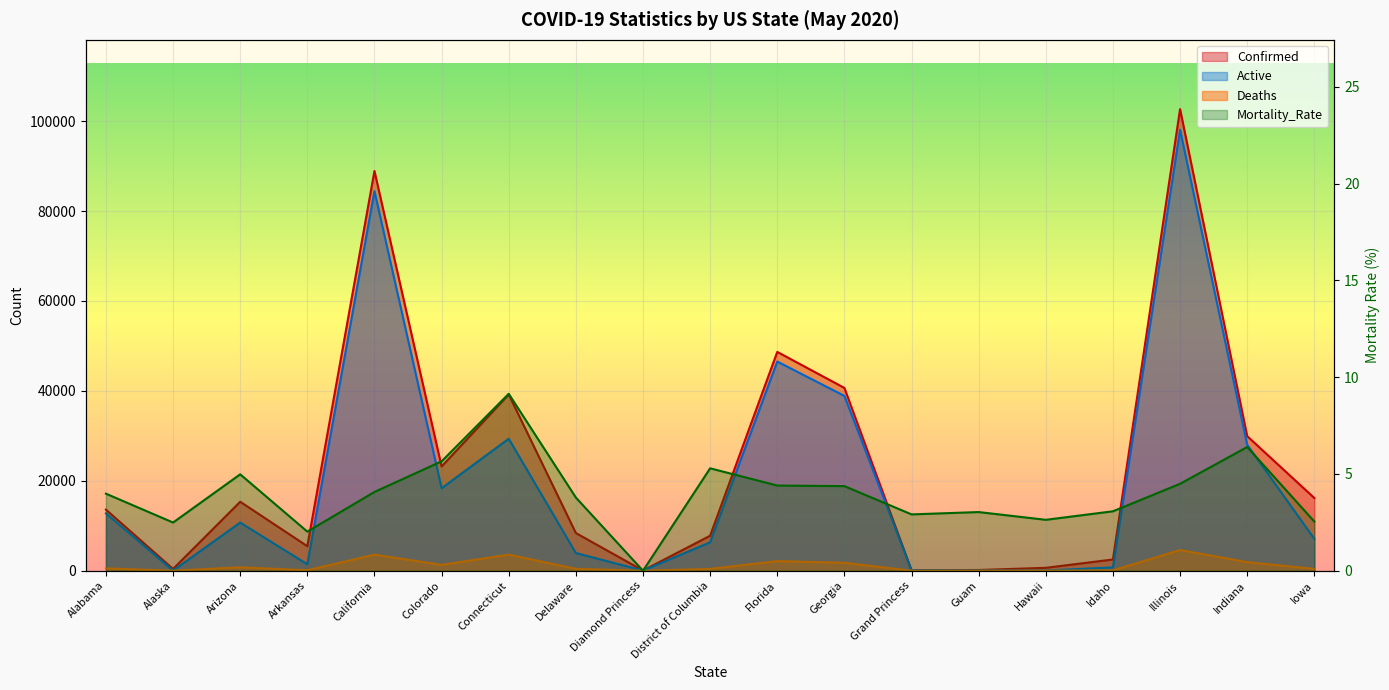

What are all the series names shown in the legend?

Confirmed, Deaths, Active, Mortality_Rate